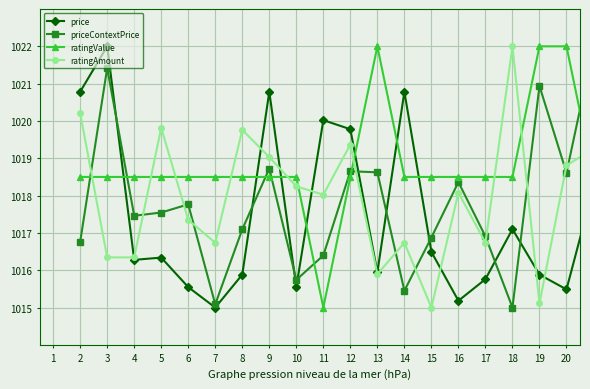

What is the value of the priceContextPrice point at the 1st from the left?

1016.8